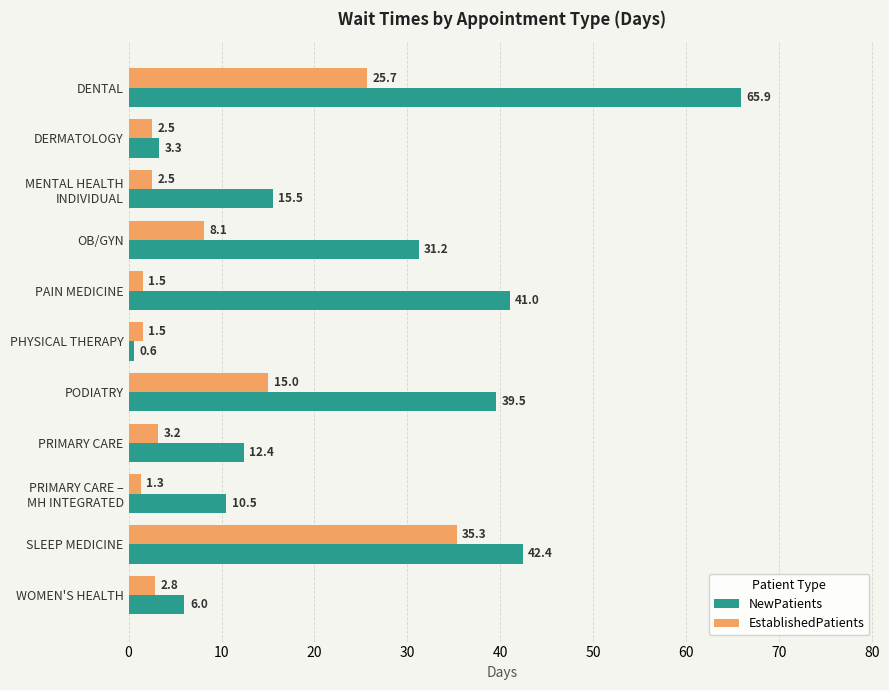

Is the value of NewPatients at WOMEN'S HEALTH greater than the value of EstablishedPatients at SLEEP MEDICINE?

No